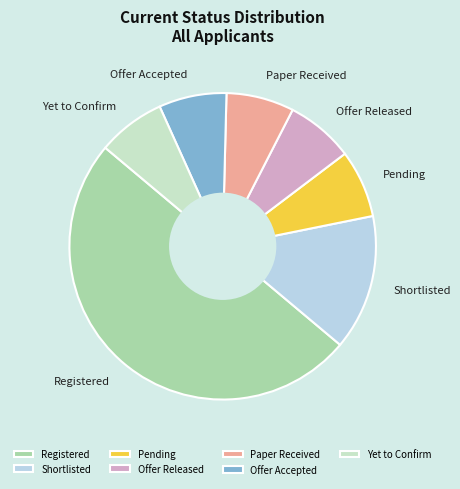

What is the ratio of the value at Paper Received to the value at Offer Released?

1.0